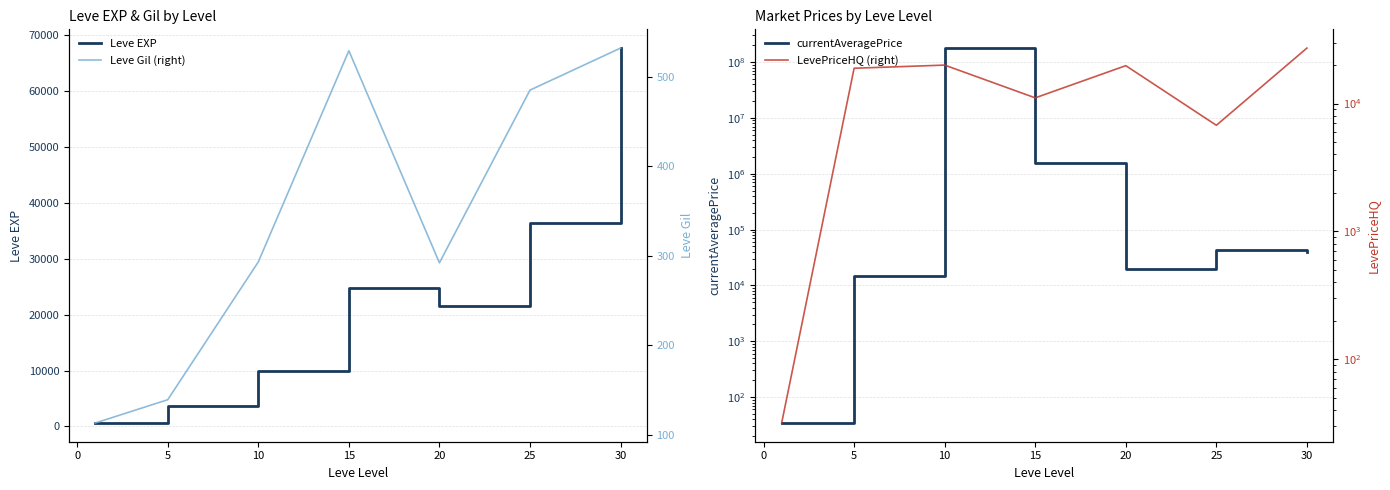

The value of Leve EXP at 25 is 36390. True or false?

True